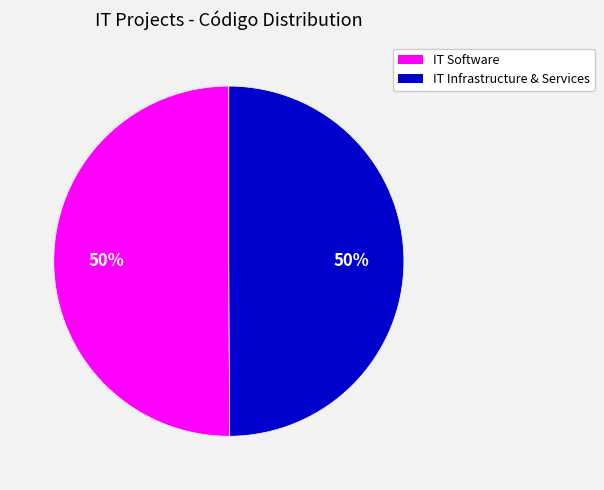

To the nearest percent, what is the average slice percentage?

50%